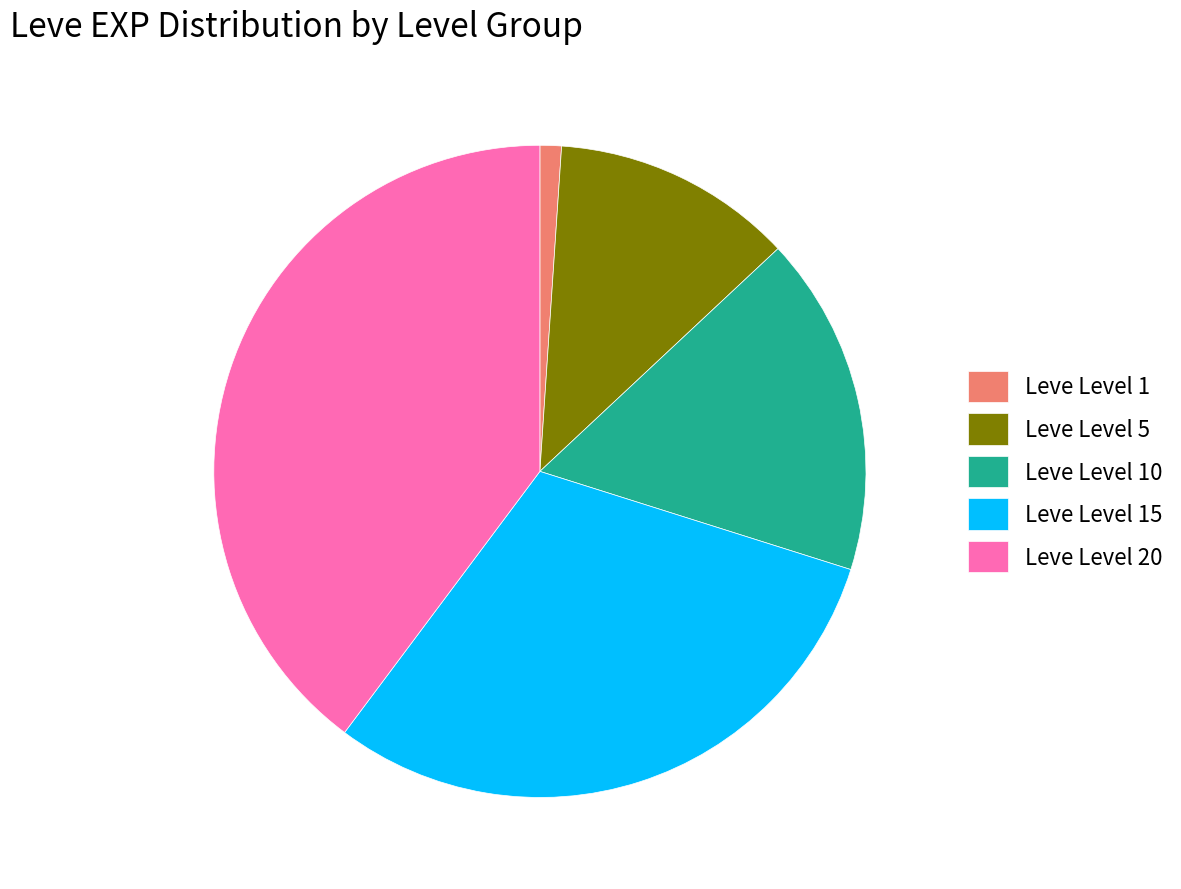

Do Leve Level 15 and Leve Level 10 together represent more than half of the pie?

No